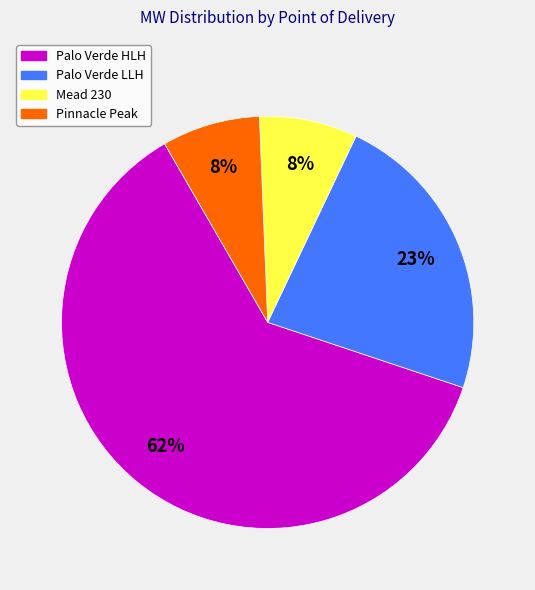

Is it true that Mead 230 is 13% of the pie?

False